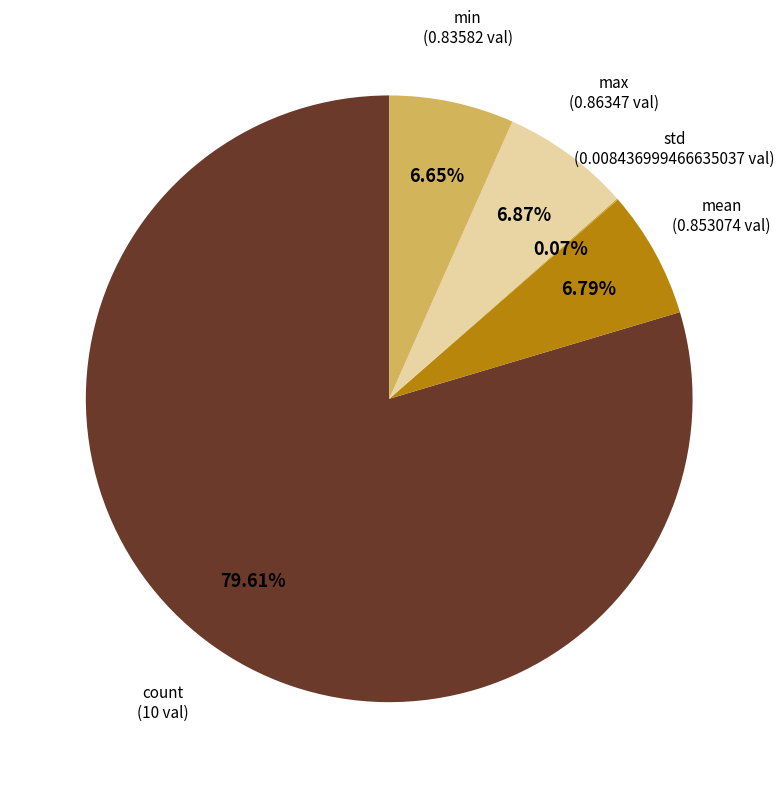

To the nearest percent, what is the difference between the largest and smallest slice percentages?

80%